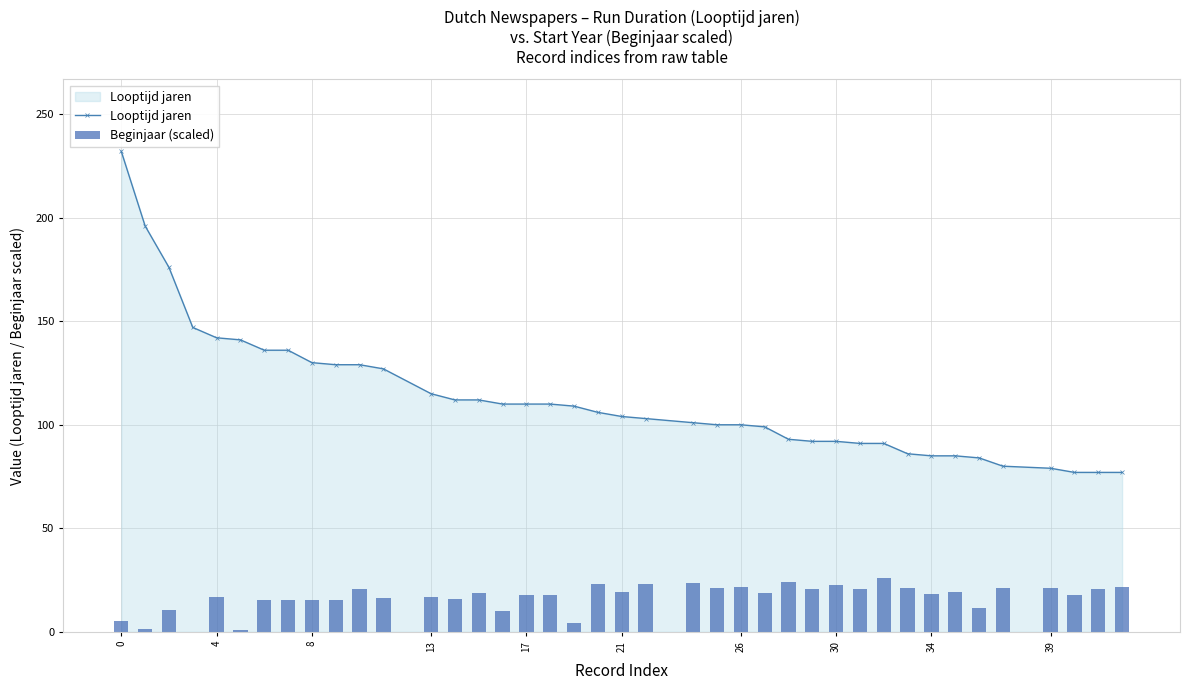

How many values in the Beginjaar (scaled) series exceed 18?

21